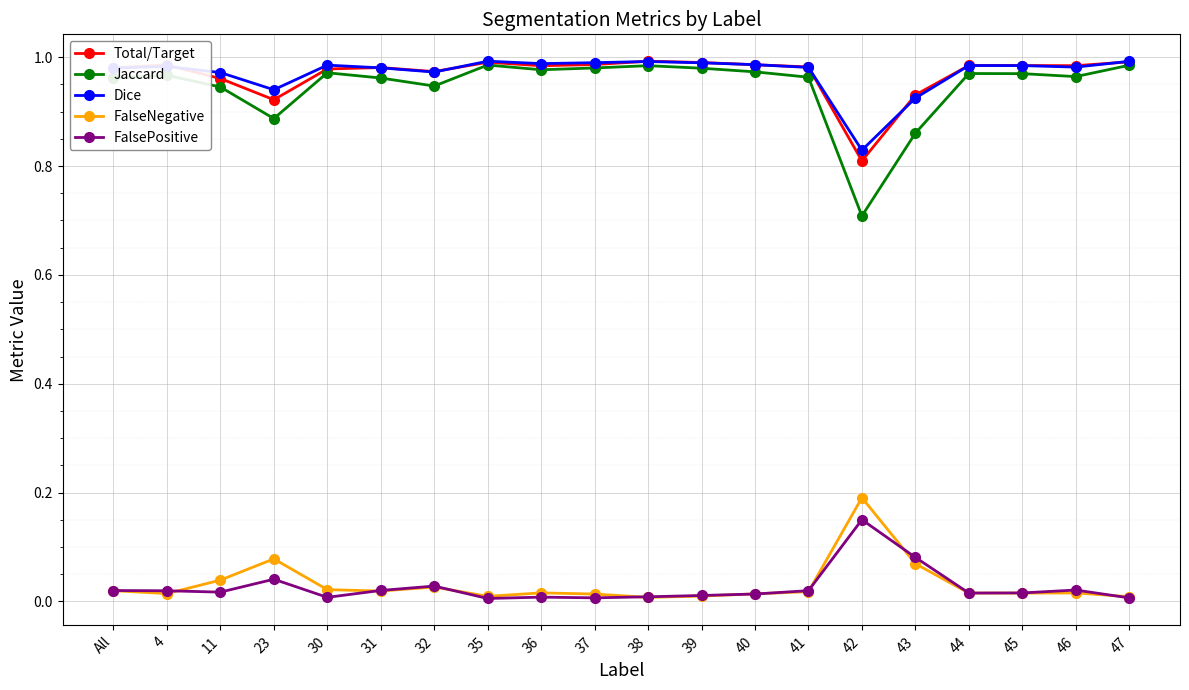

True or false: Total/Target has a value of 1.5 at 46.

False